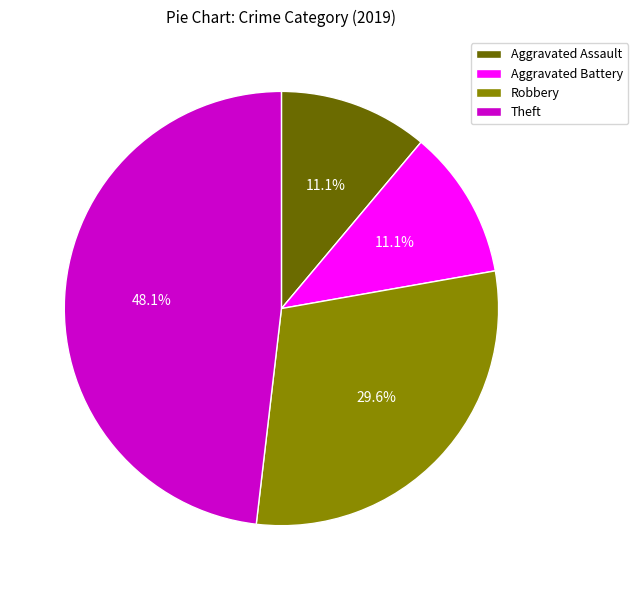

Count the number of slices in the pie.

4